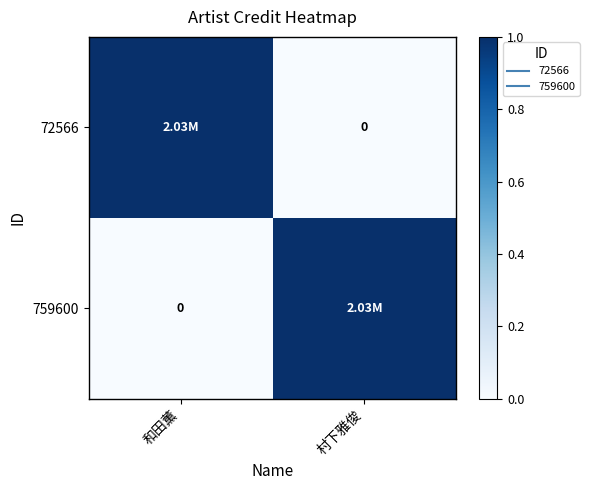

Which category has the highest value in the 72566 series?

和田薫